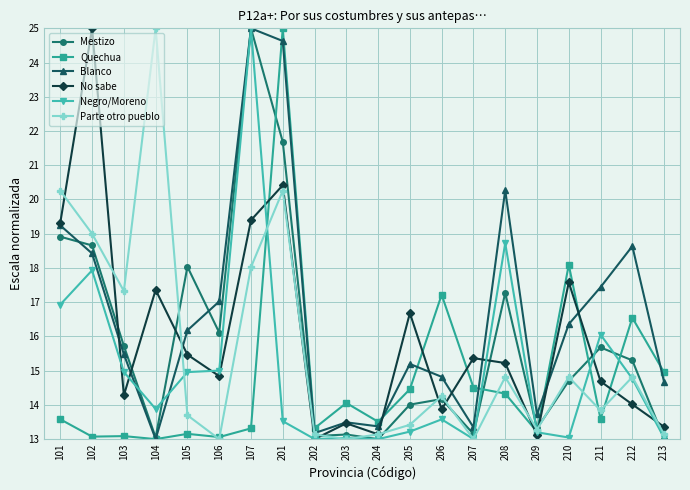

At 210, list the series in order from smallest to largest.

Negro/Moreno, Mestizo, Parte otro pueblo, Blanco, No sabe, Quechua